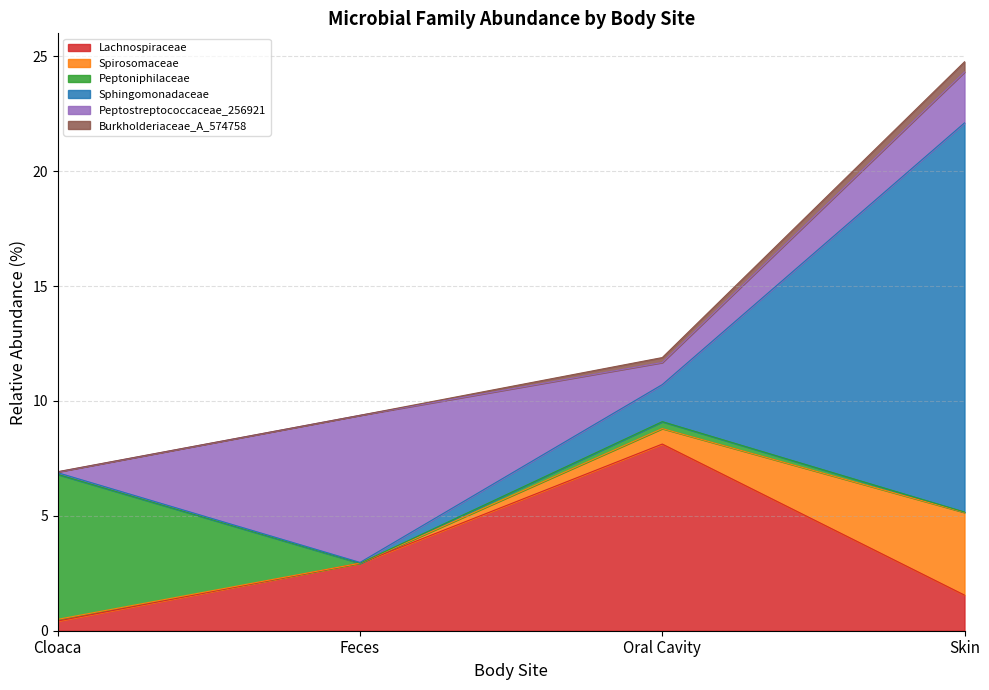

What is the difference between the highest and lowest values at Feces?

6.4